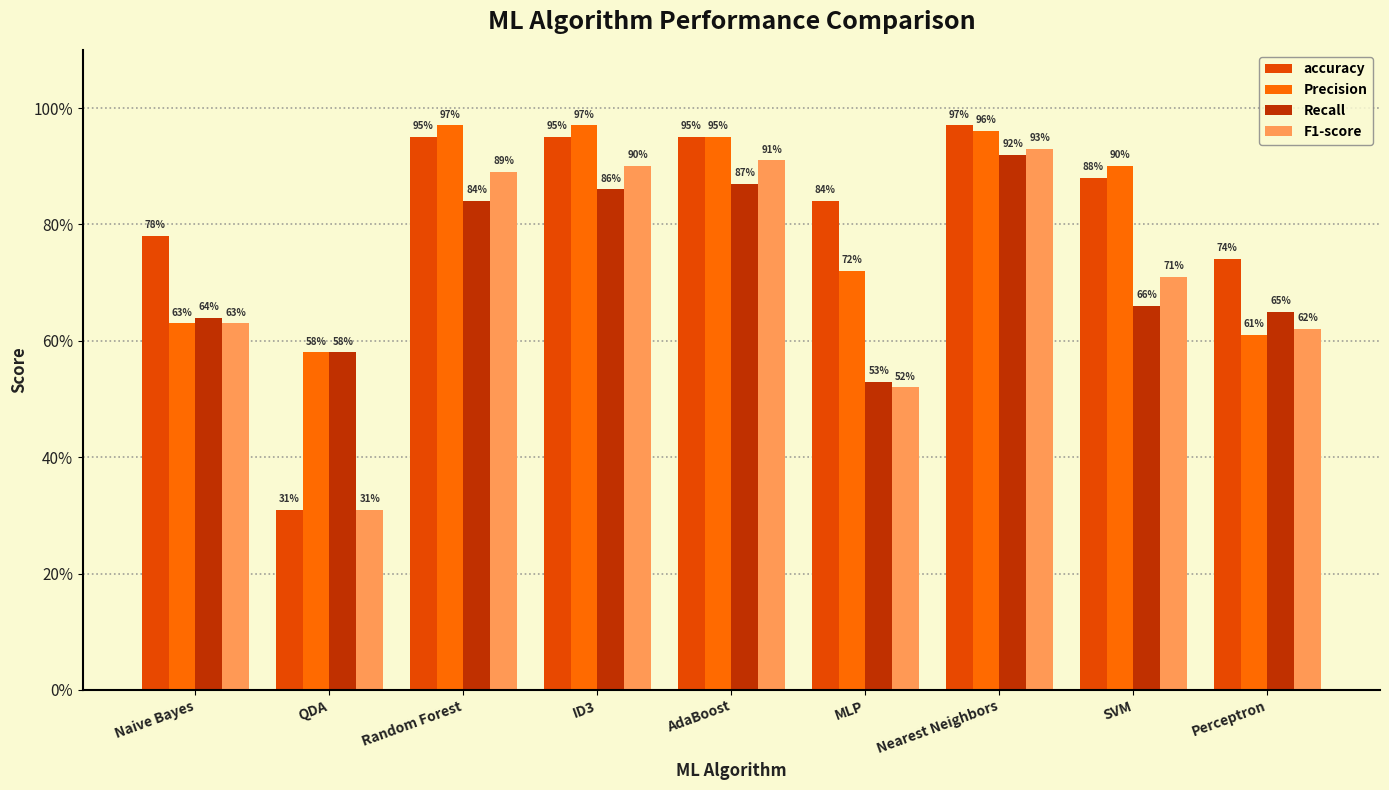

Which series changed the most between MLP and SVM?

F1-score